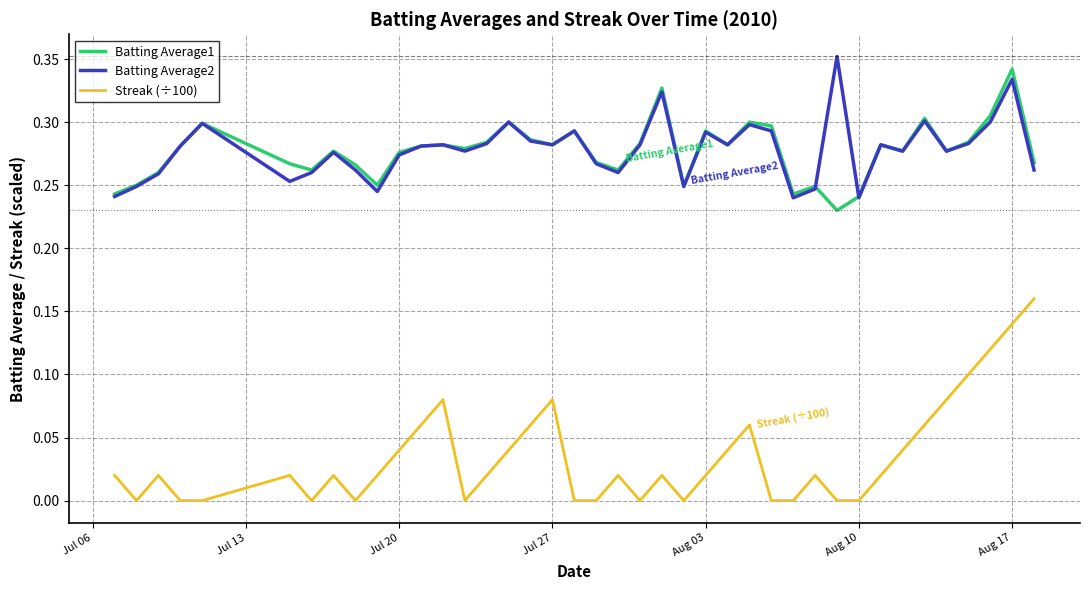

How many categories are shown in the chart?

40